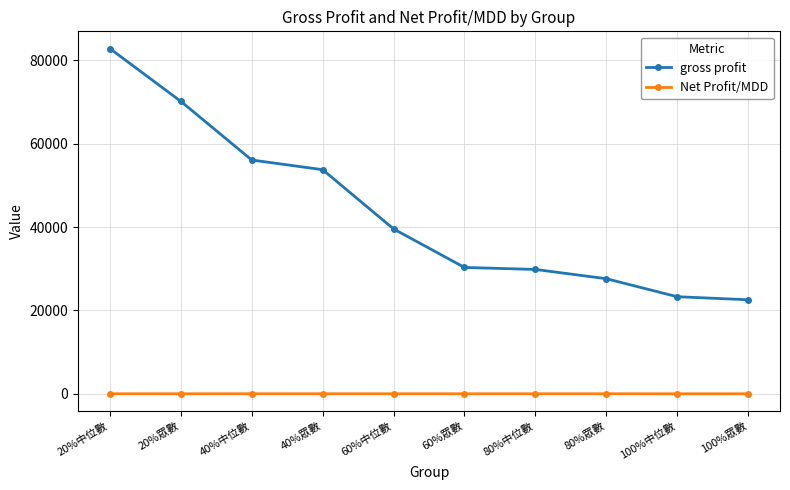

True or false: Net Profit/MDD and gross profit intersect in this chart.

False